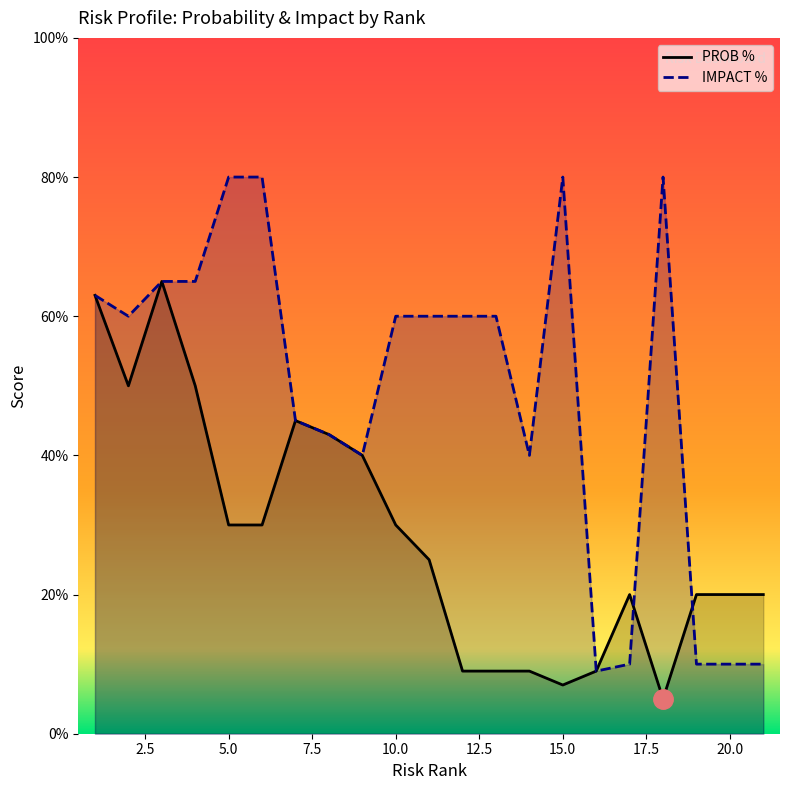

Where do IMPACT % and PROB % first cross each other?

17 and 18